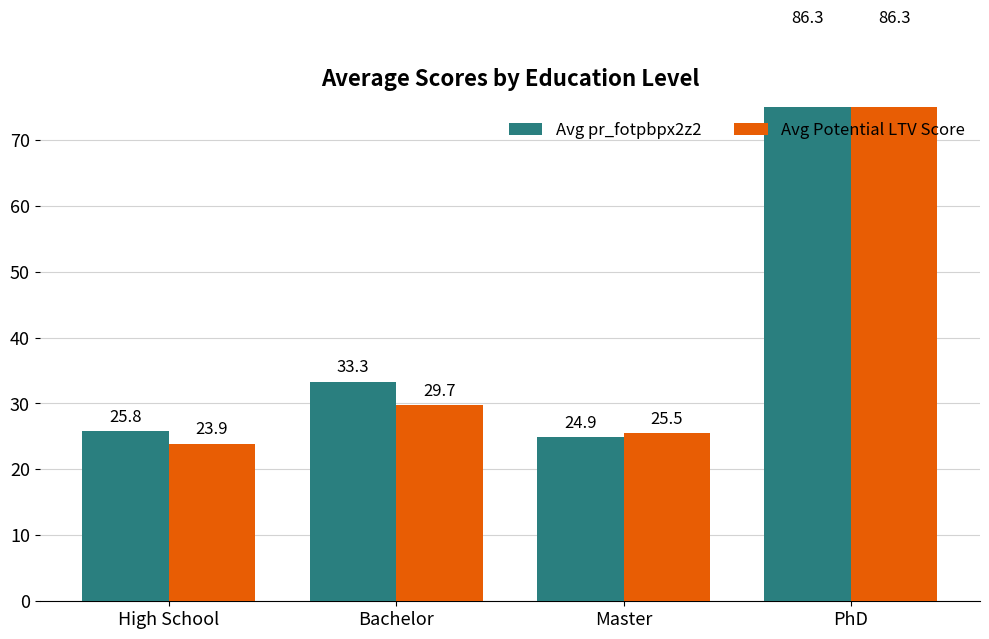

Between PhD and High School, which is larger?

PhD